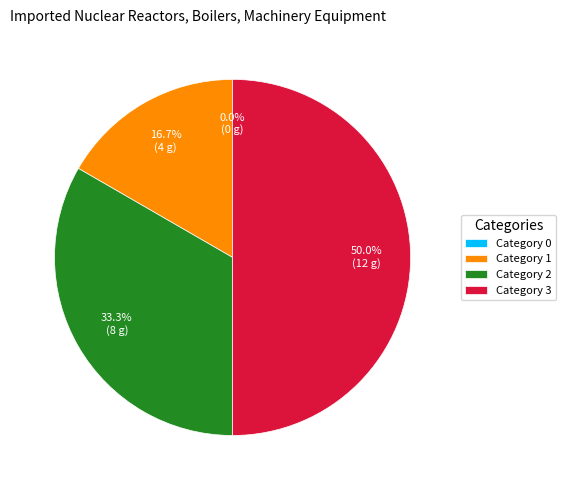

To the nearest percent, what is the difference between the largest and smallest slice percentages?

50%